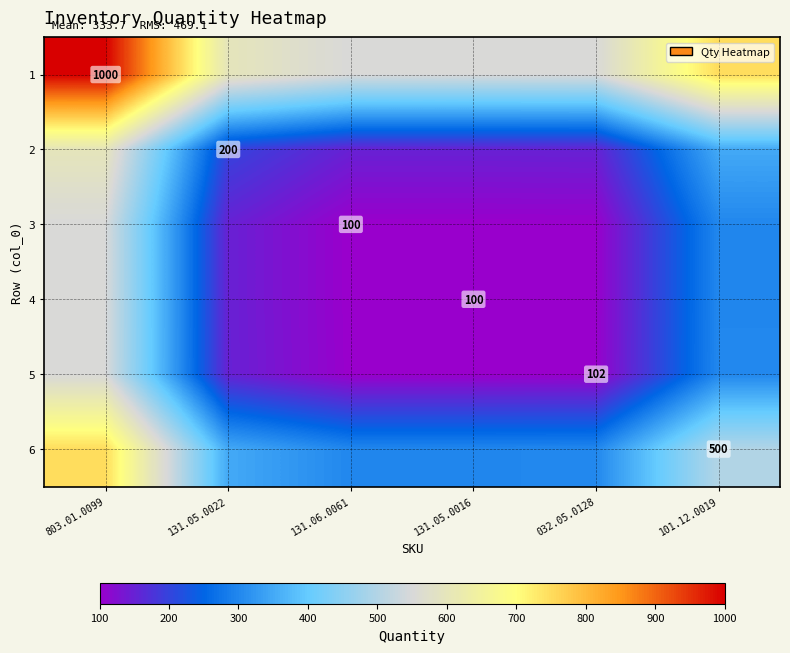

What is the average value of the 6 series?

417